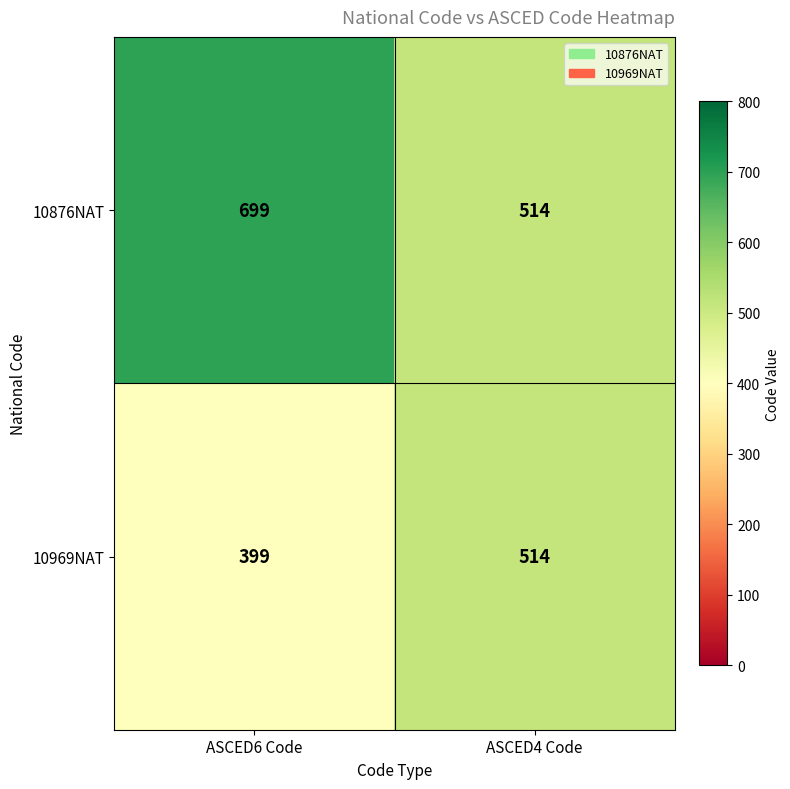

The value of 10876NAT at ASCED6 Code is 408. True or false?

False